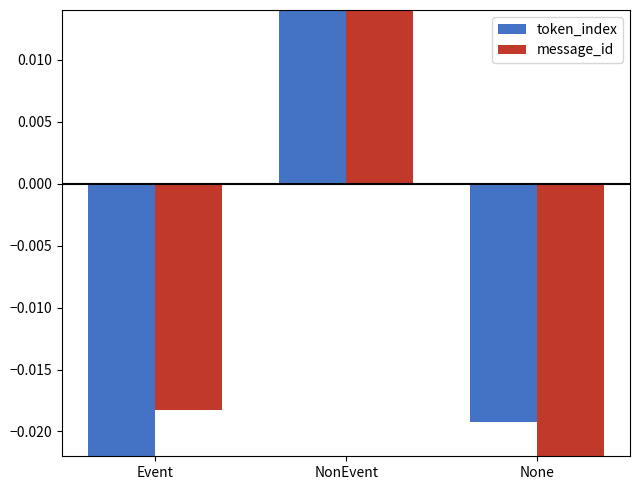

At None, list the series in order from smallest to largest.

message_id, token_index